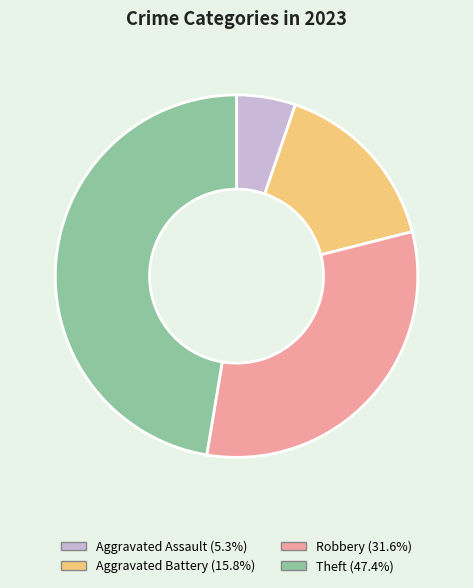

Does any single category account for the majority?

No